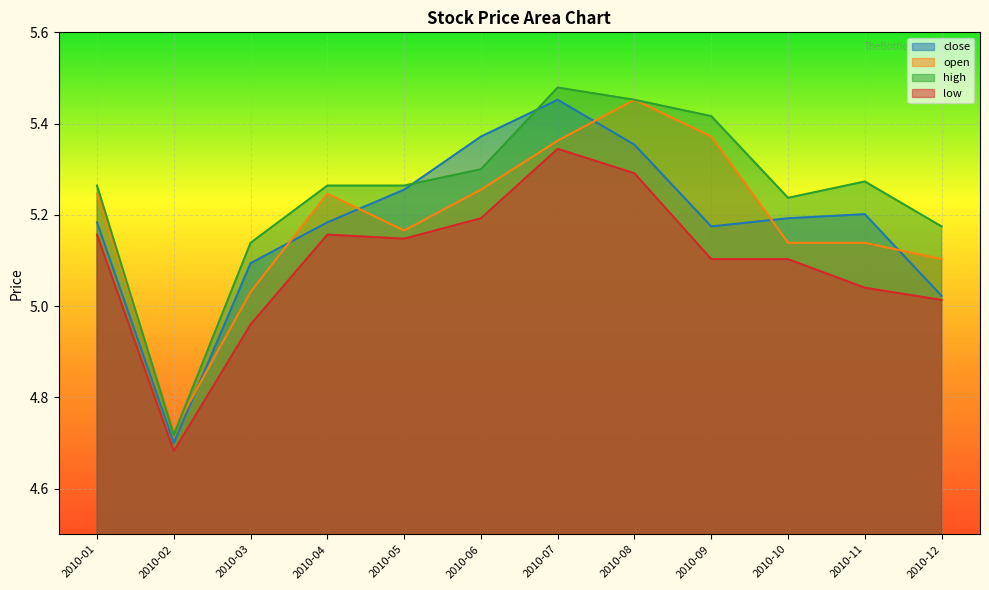

At which category does close reach its first local valley?

2010-02